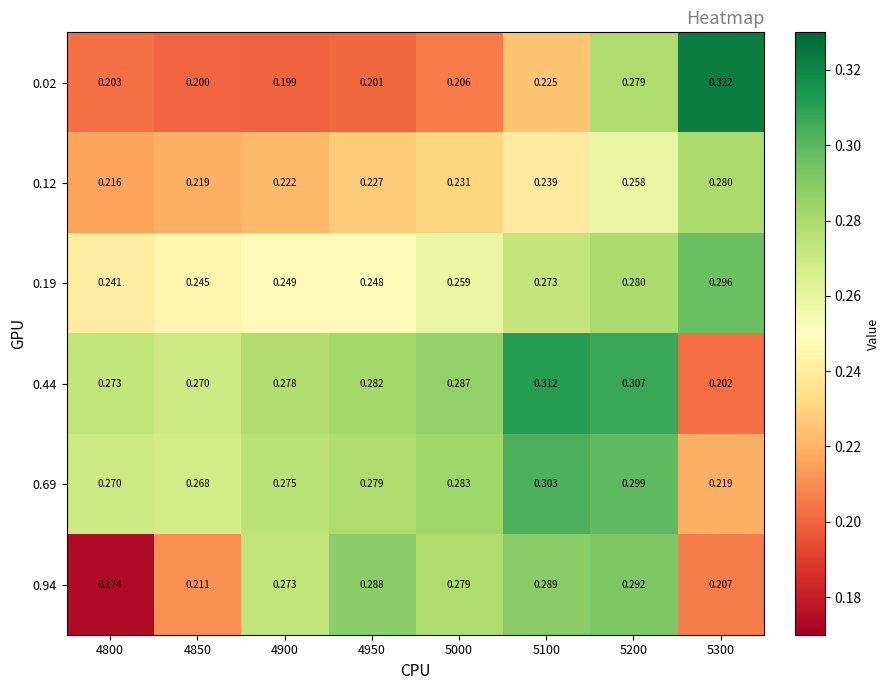

Between 4800 and 4950, which series saw the biggest shift?

0.94